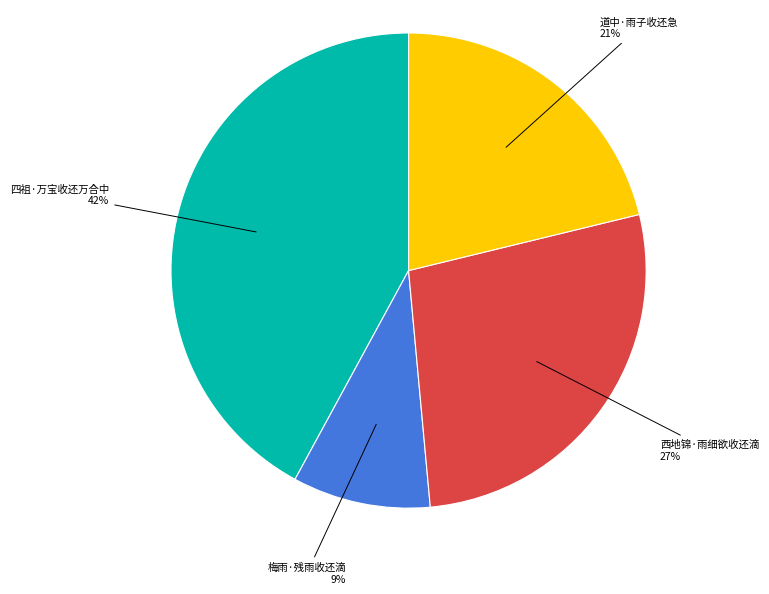

Which slice is the largest?

四祖·万宝收还万合中